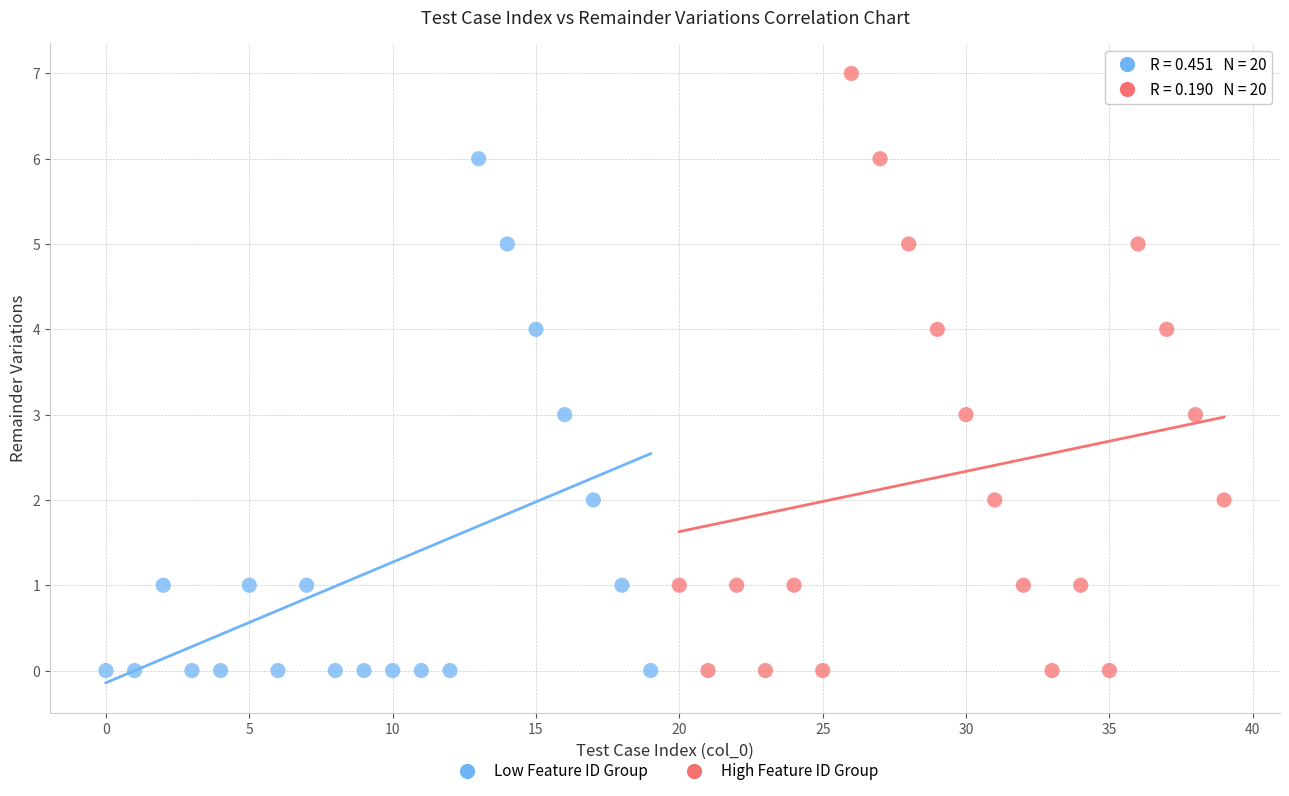

Which series has the largest Y range (max minus min)?

High Feature ID Group